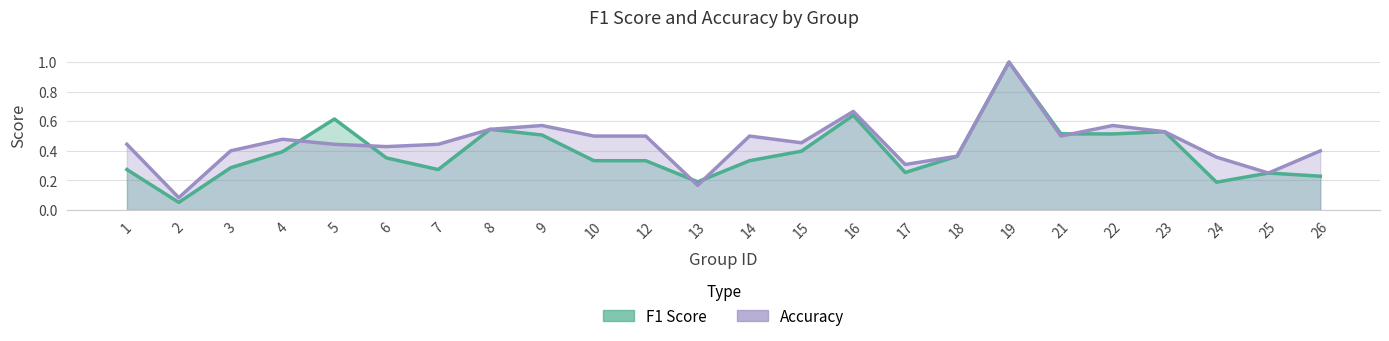

How many lines are shown in the chart?

2